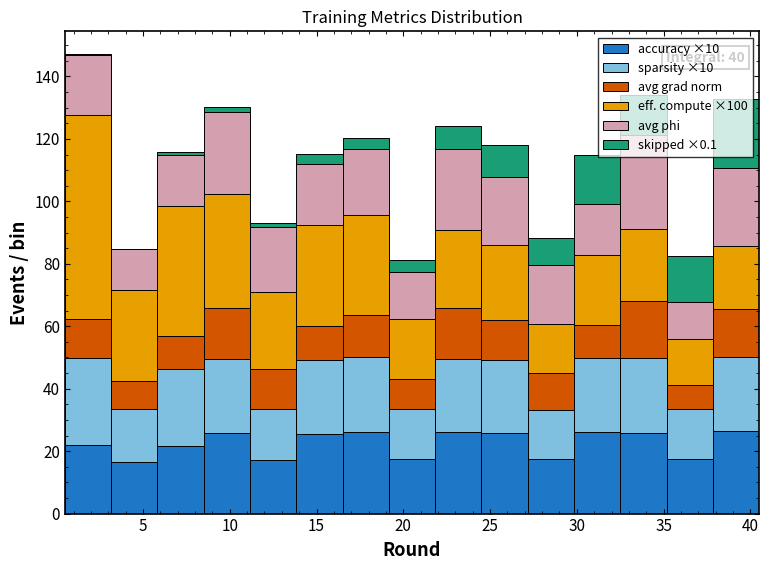

Which range on the x-axis has the tallest stacked bar (by total height)?

0.5 to 3.0